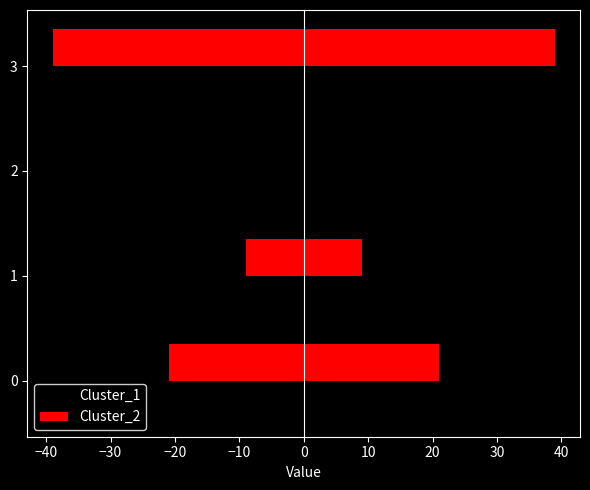

The Cluster_2 series shows 39 at −20. True or false?

True